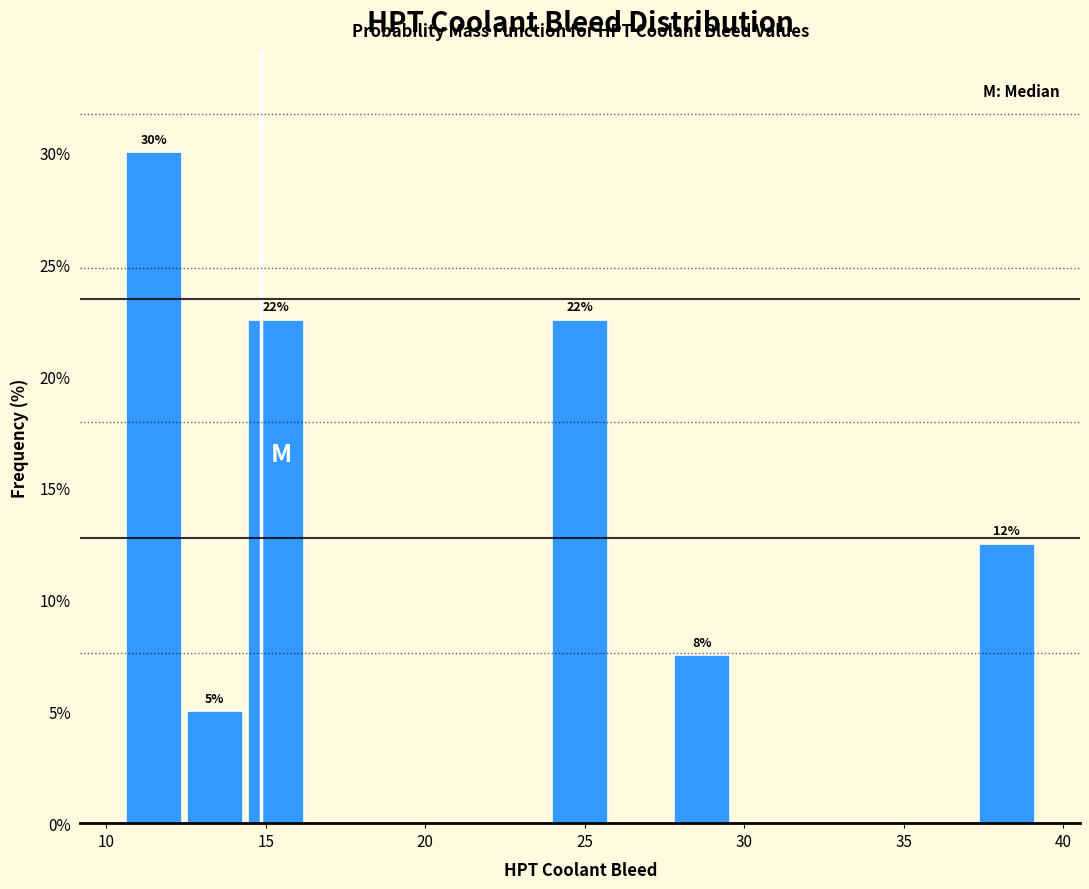

Read against the x-axis, roughly where is the centre of the tallest bar?

11.5